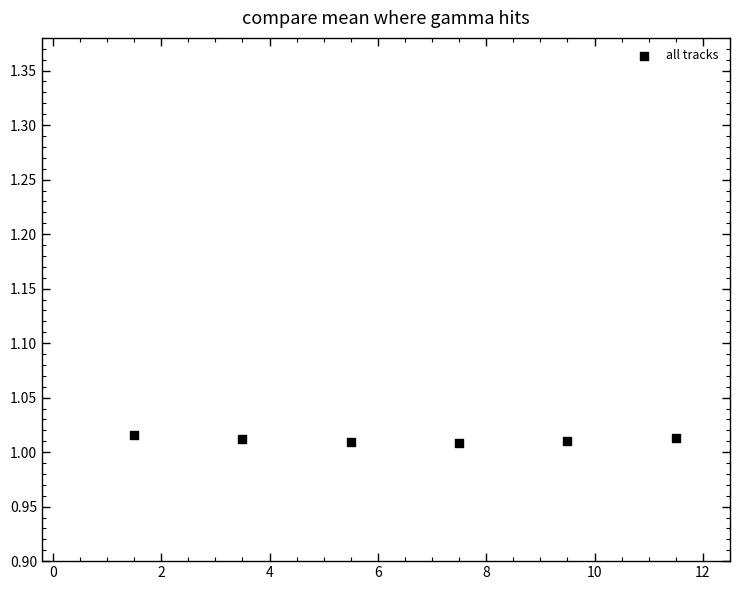

What is the average X value?

6.5